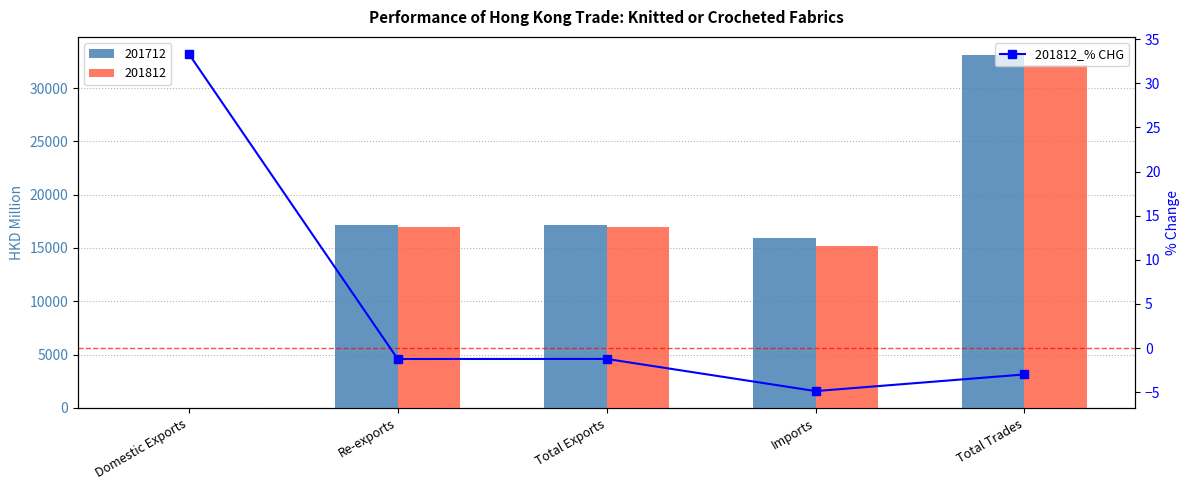

How many values exceed -1?

1